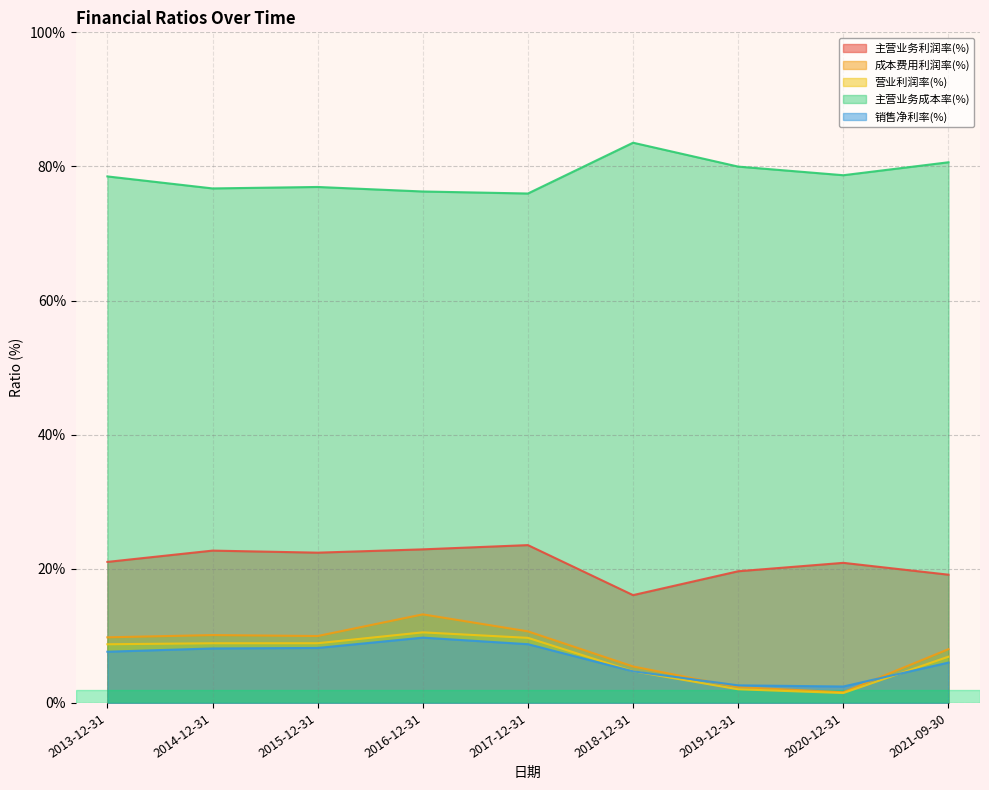

At which label does 销售净利率(%) first exceed 7?

2013-12-31